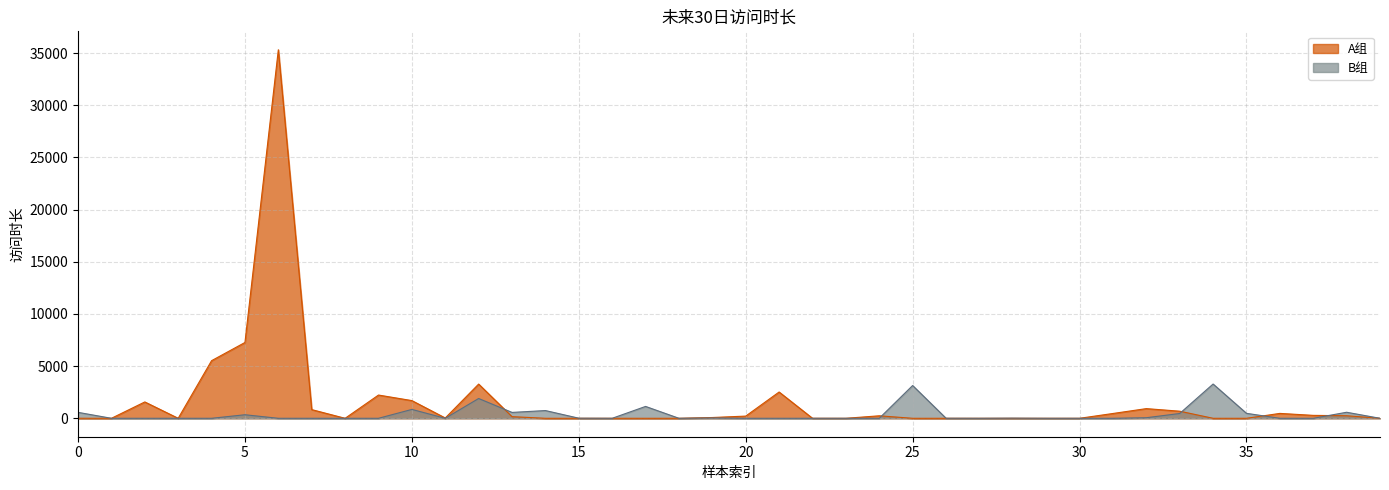

What is the label of the 38th point from the left?

37